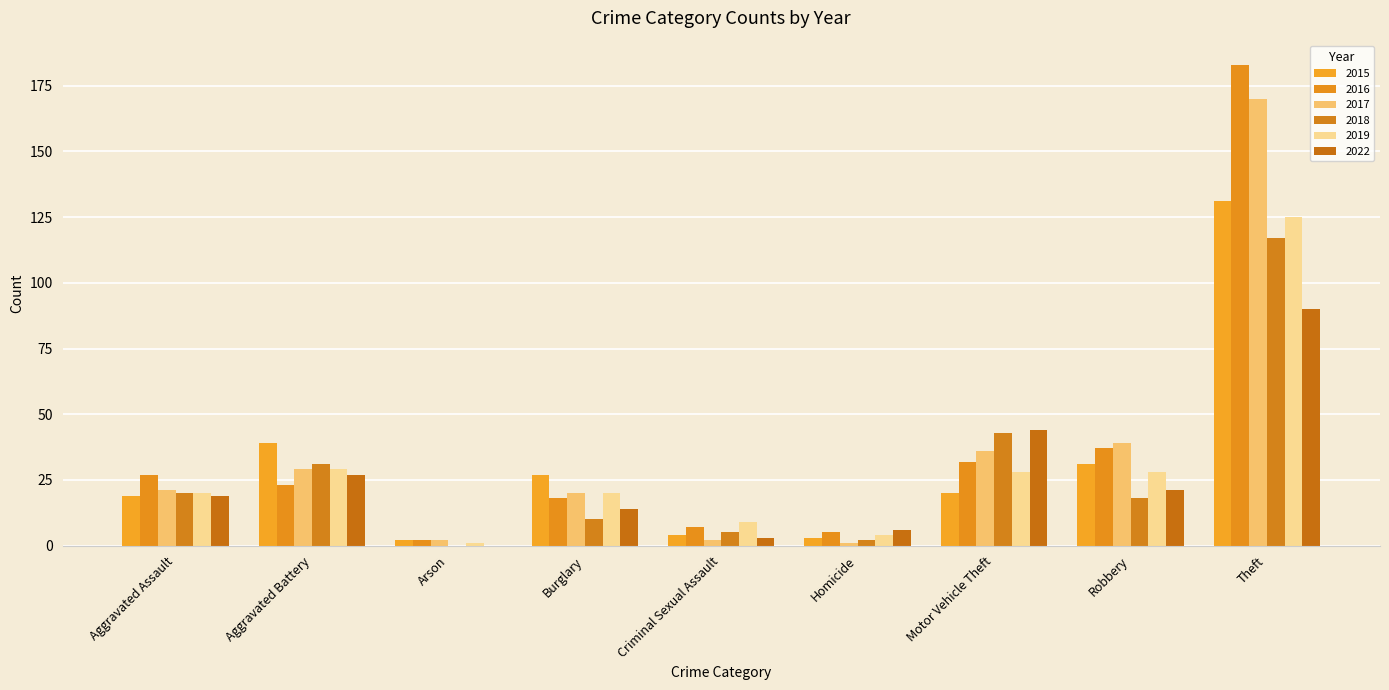

Is the value of 2016 at Criminal Sexual Assault greater than the value of 2017 at Homicide?

Yes